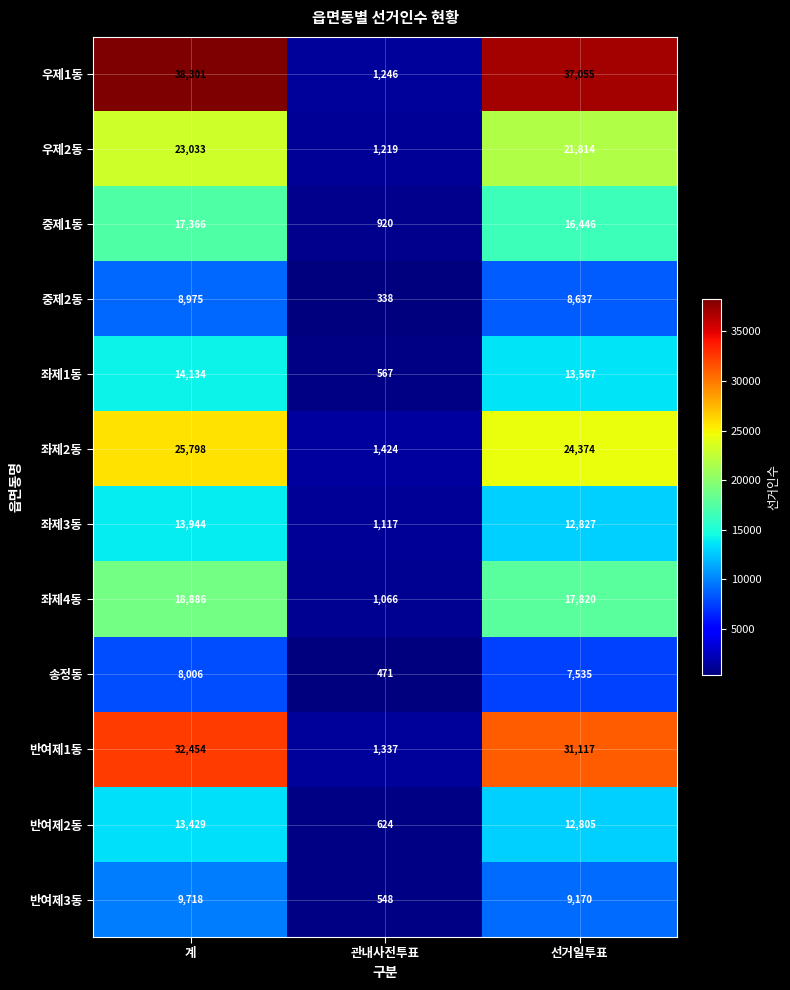

At which label is 좌제1동 closest to 7350?

선거일투표